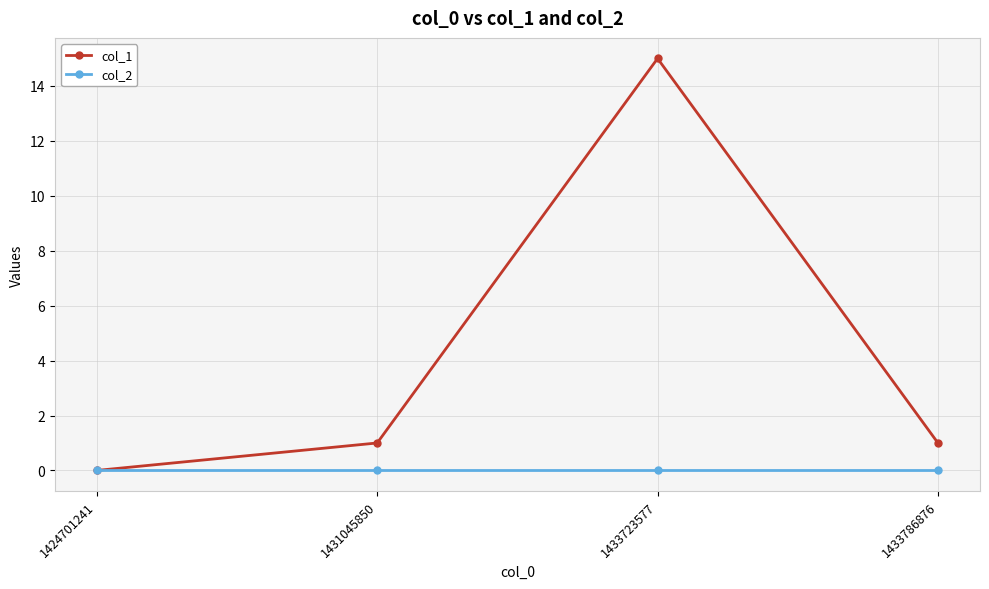

At which category does col_1 reach its first local peak?

1433723577